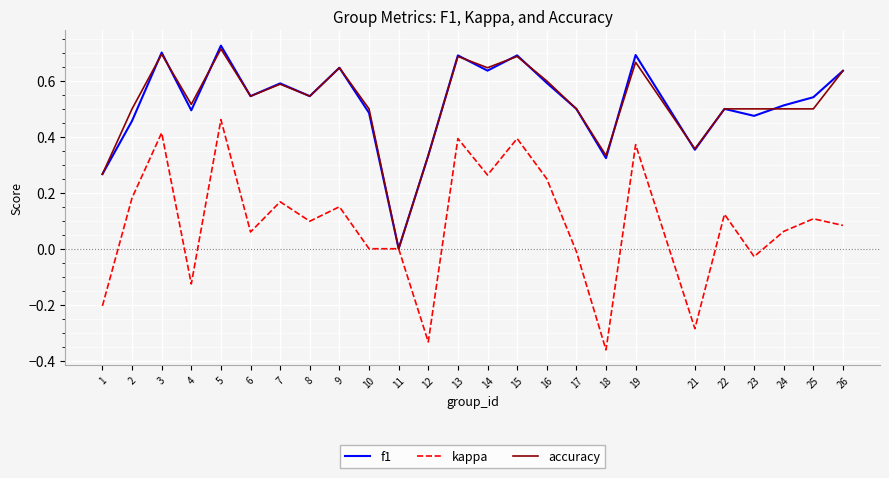

At which category does the chart reach its minimum across all series?

18